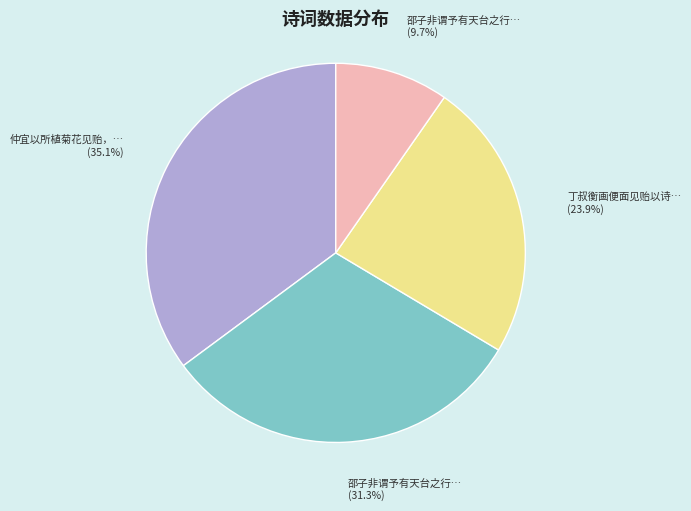

Is there any slice that represents more than half of the pie?

No